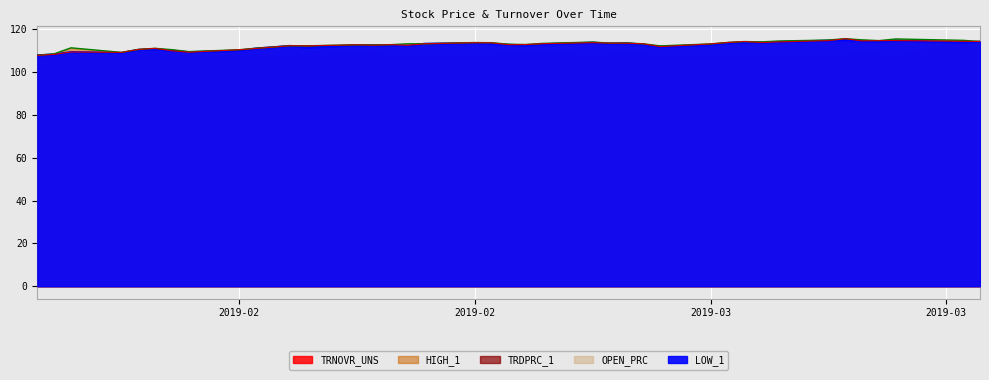

How many lines are shown in the chart?

3